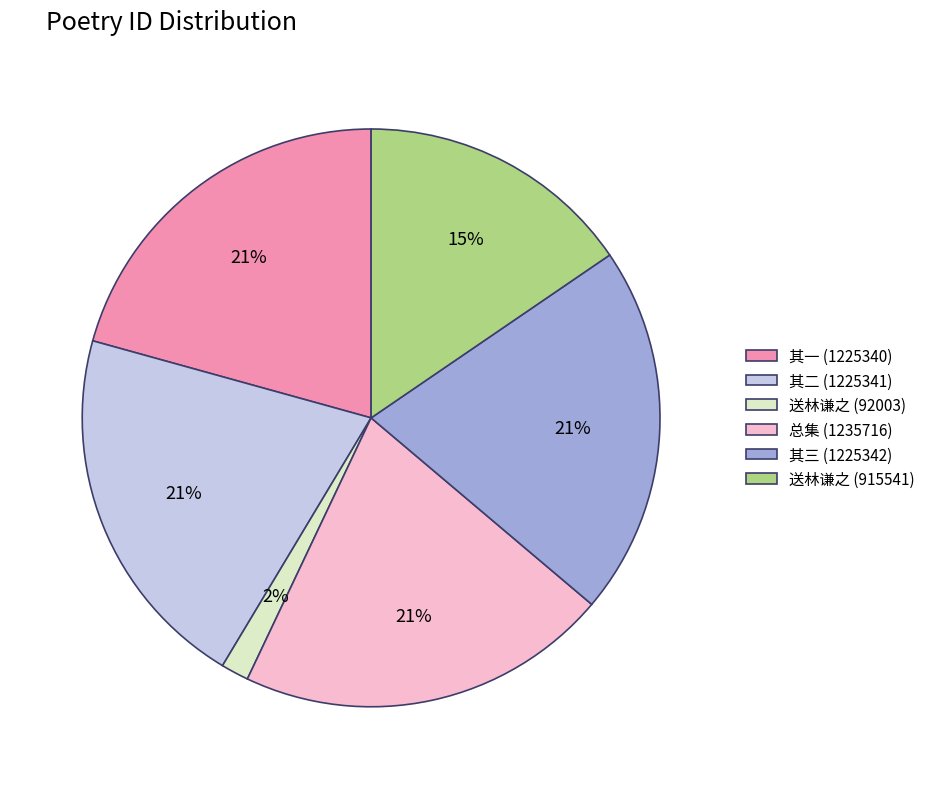

True or false: 送林谦之 (915541) accounts for 2% of the total.

False